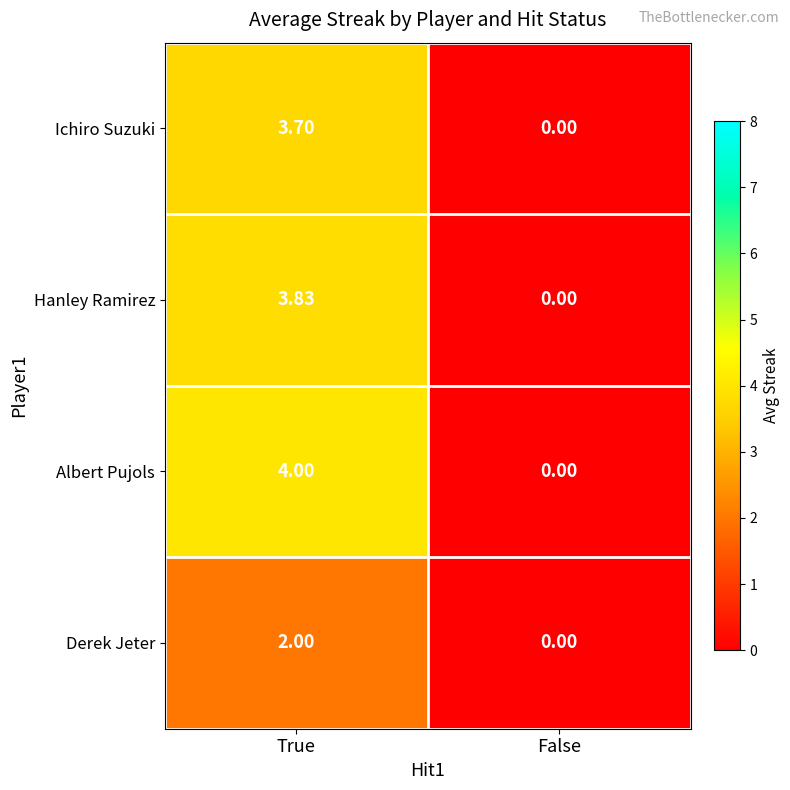

Which series has the largest total across all categories?

Albert Pujols